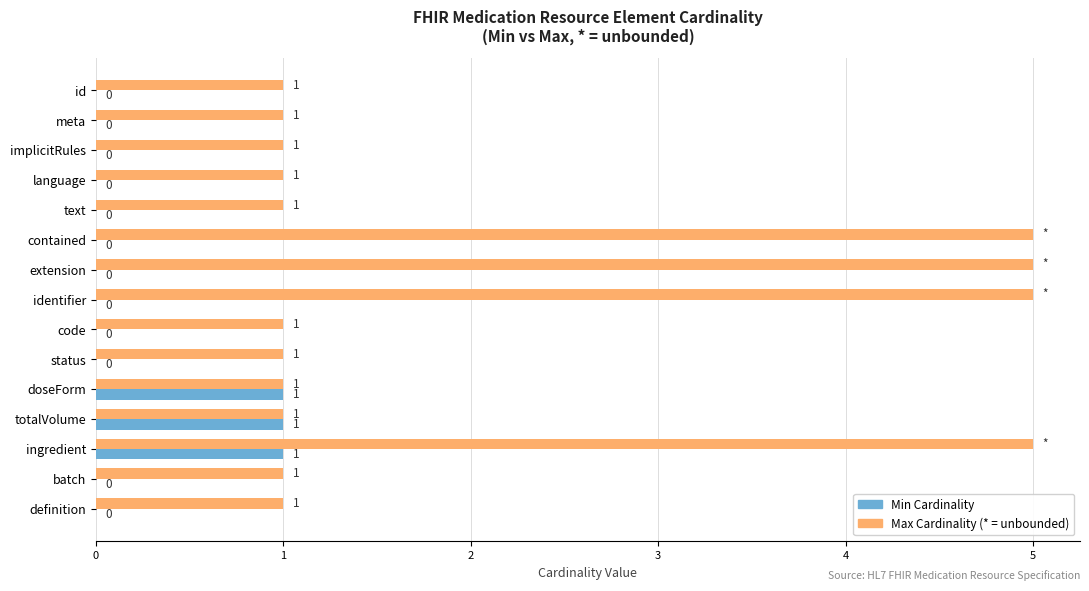

At which category is the sum across all series the highest?

ingredient